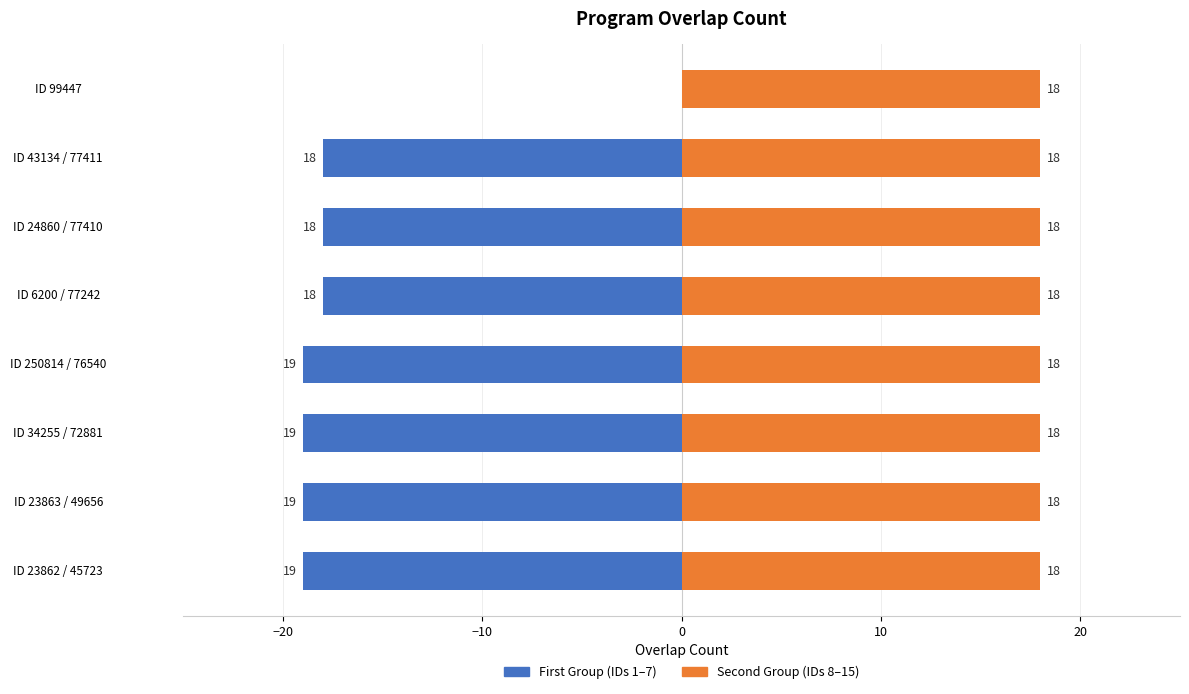

The chart shows a value of 30 at 23862. True or false?

False